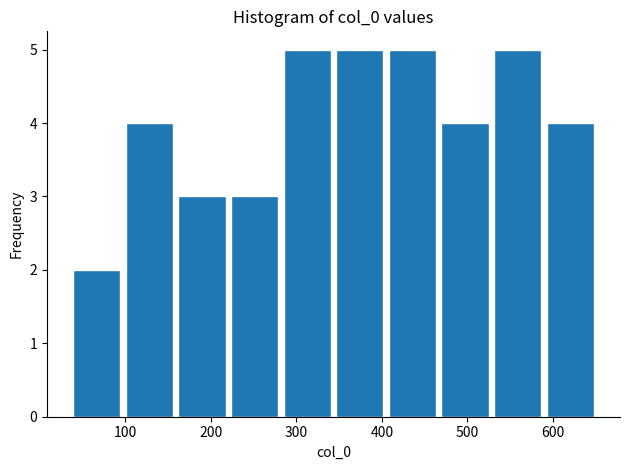

Reading left to right, list every bar in this chart as the range it spans on the x-axis followed by its height. Neither the bar edges nor the heights are printed on the chart, so give them approximately, as read against the axes.

40 to 100: 2
100 to 160: 4
160 to 220: 3
220 to 290: 3
290 to 350: 5
350 to 410: 5
410 to 470: 5
470 to 530: 4
530 to 590: 5
590 to 650: 4